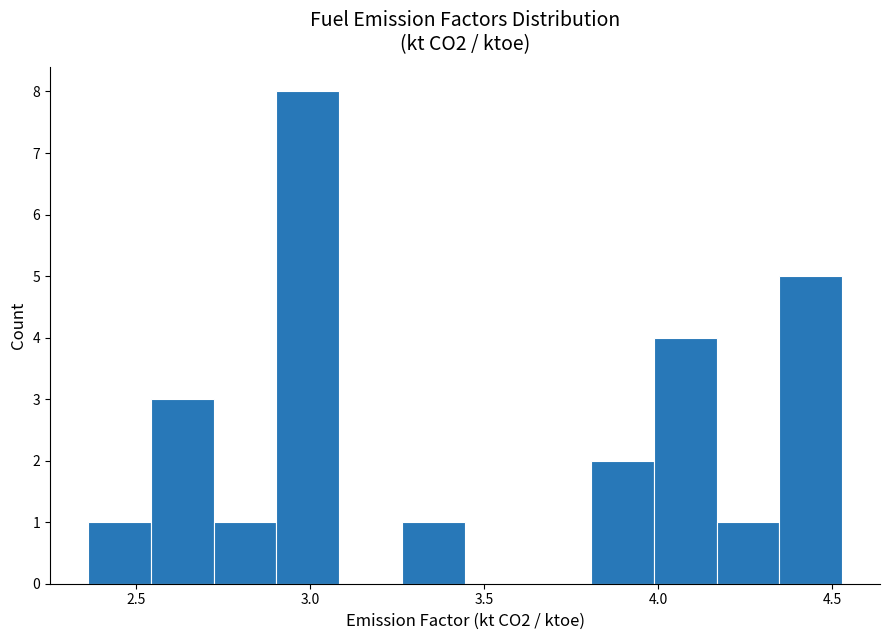

Around what value on the x-axis is the tallest bar? Give the approximate position of its centre, as read against the axis.

3.00